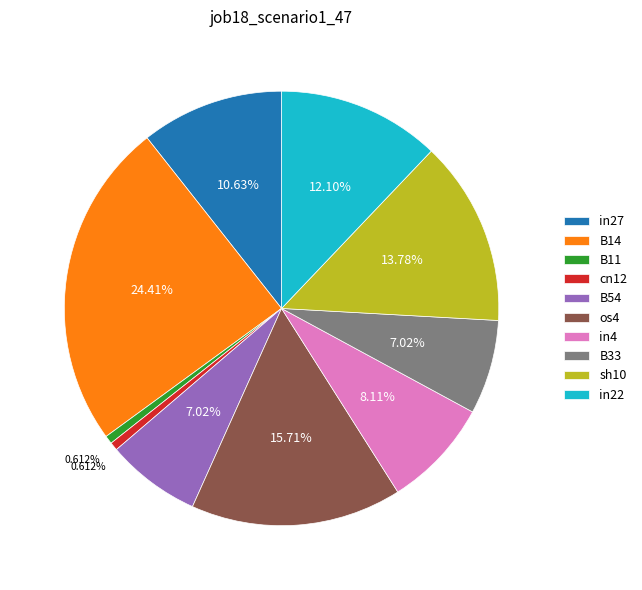

Is cn12 the majority of the pie?

No